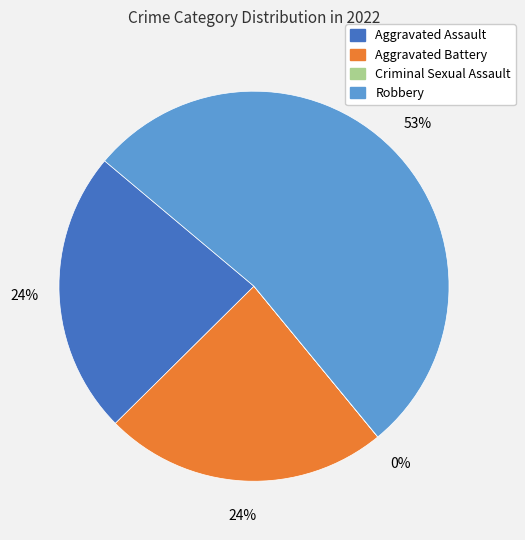

Is it true that Robbery is 40% of the pie?

False